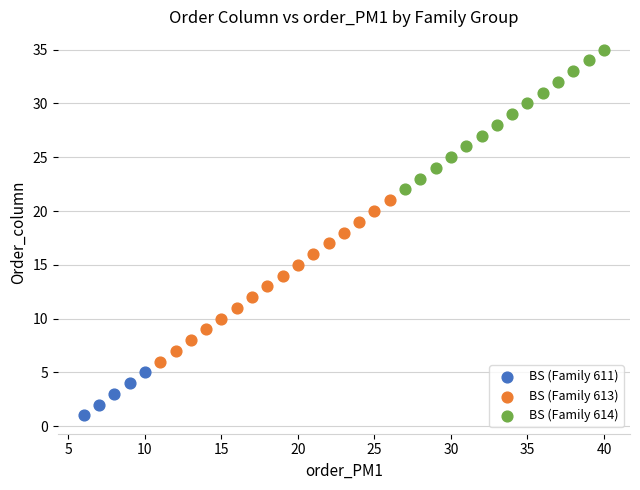

Which series has the largest Y range (max minus min)?

BS (Family 613)